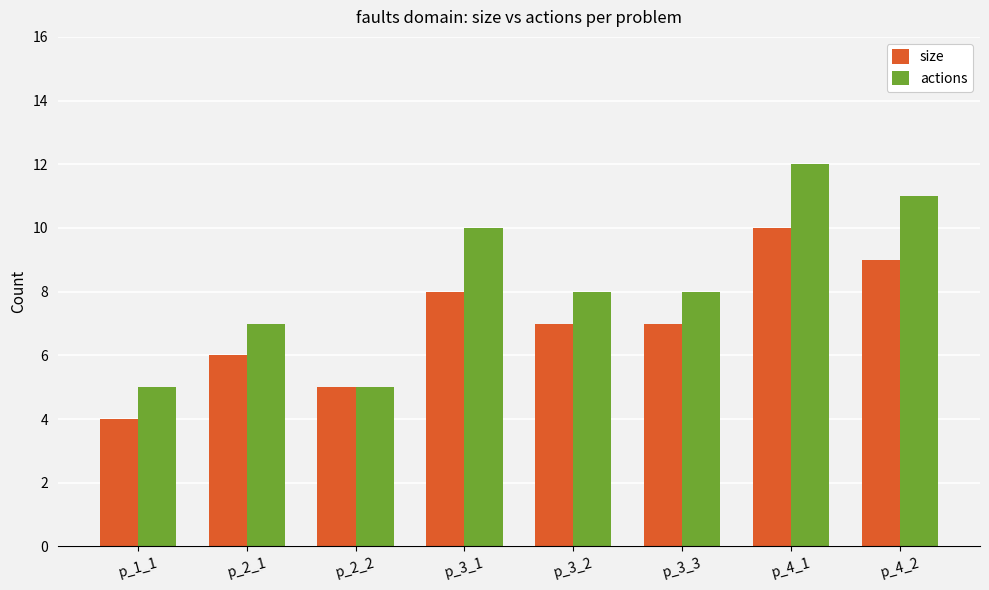

What is the value of the actions bar at the 3rd from the left?

5